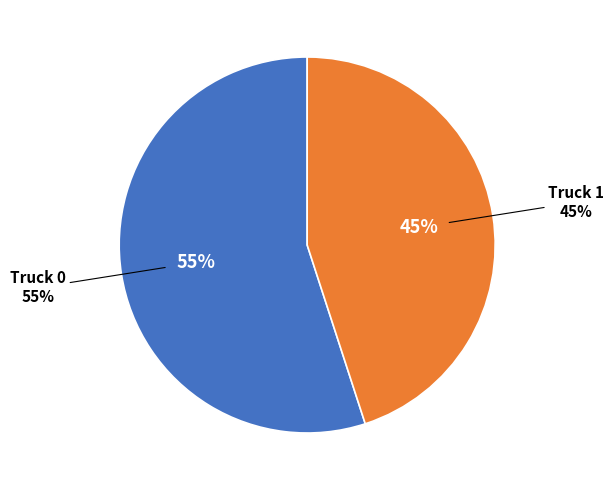

Which category has the smallest portion of the pie?

Truck 1